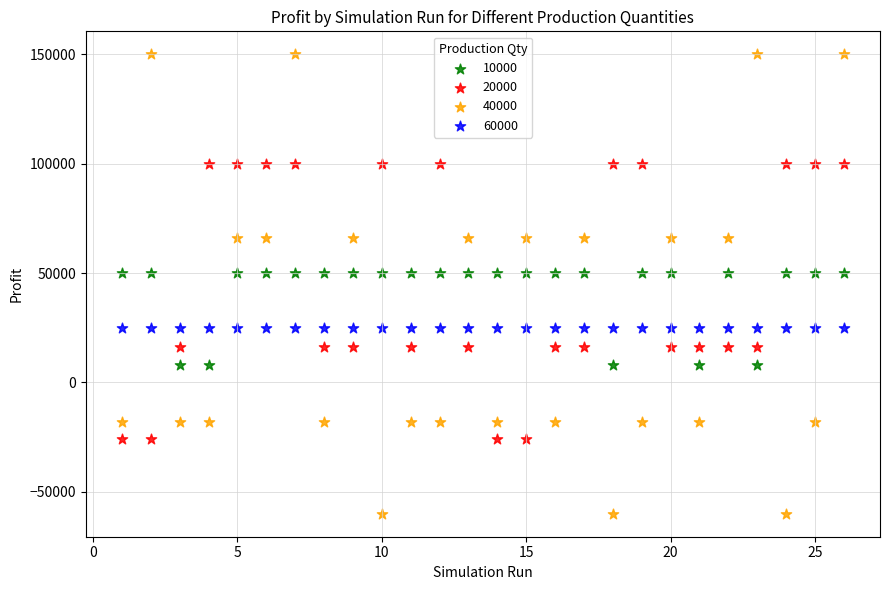

Which series contains the highest Y value?

40000